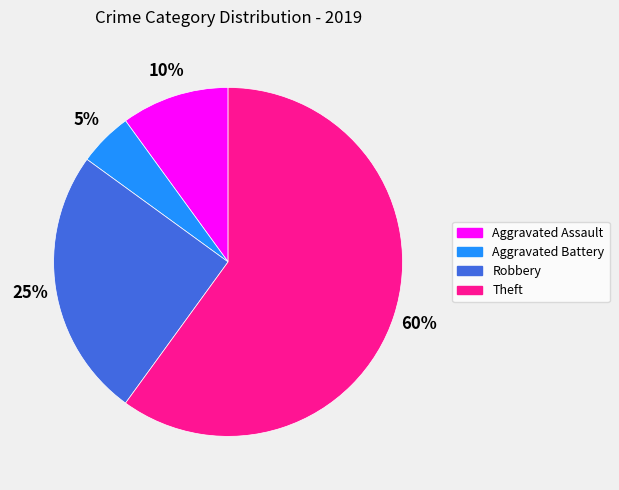

Does any single category account for the majority?

Yes